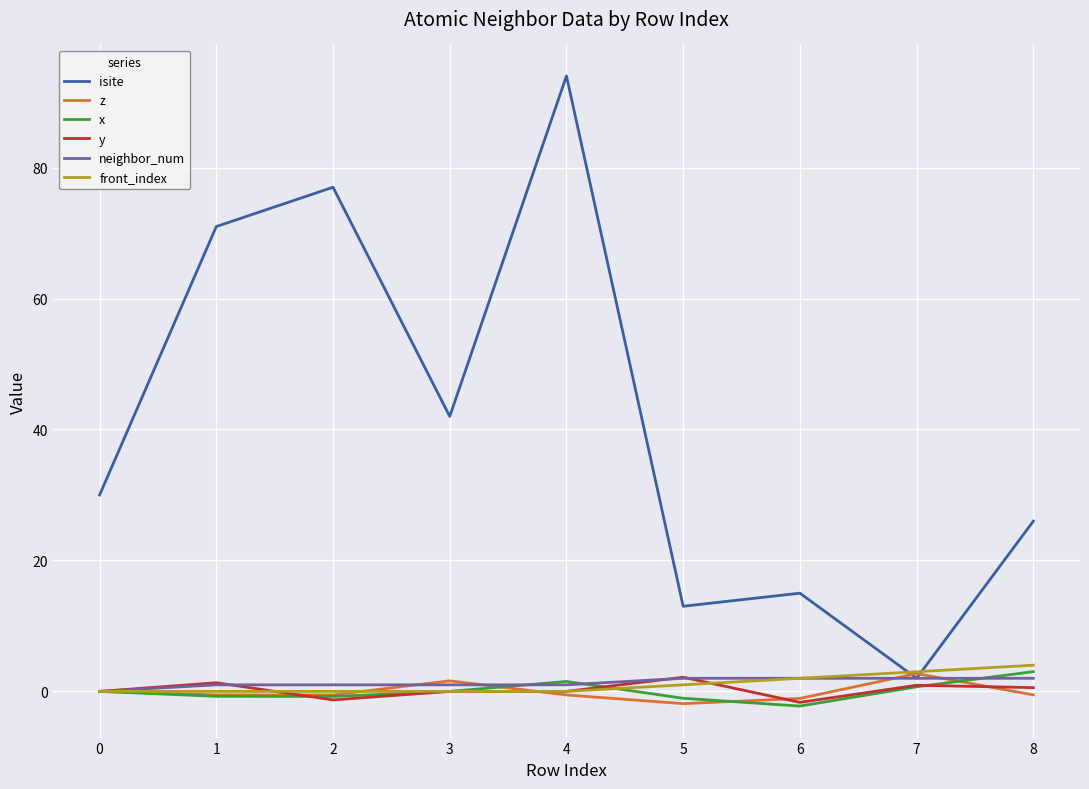

What is the difference between the second highest and minimum values in the x series?

3.8